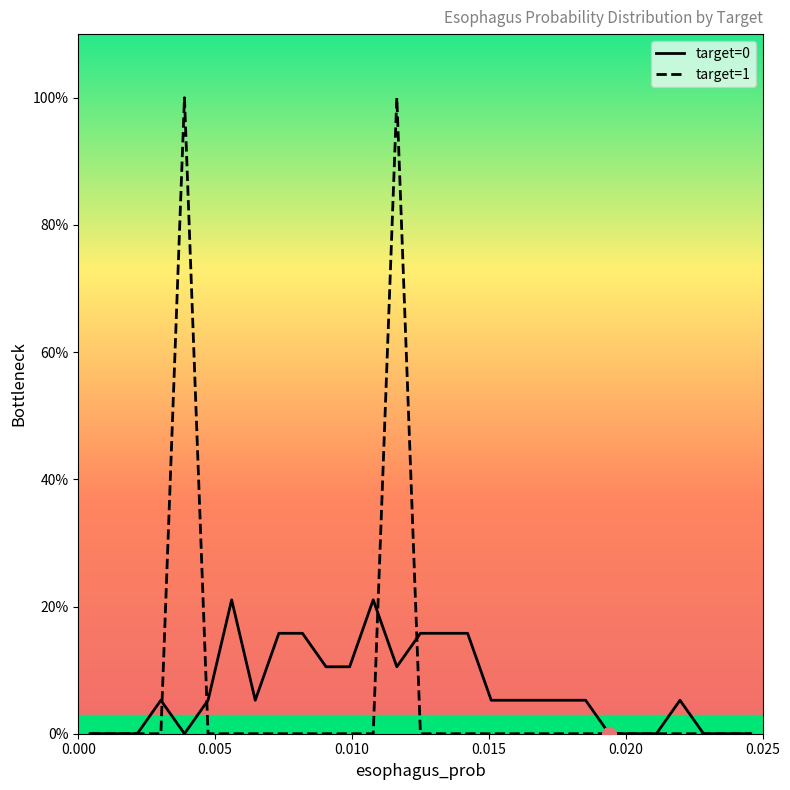

What is the difference between the maximum and minimum values in the target=1 series?

100.0